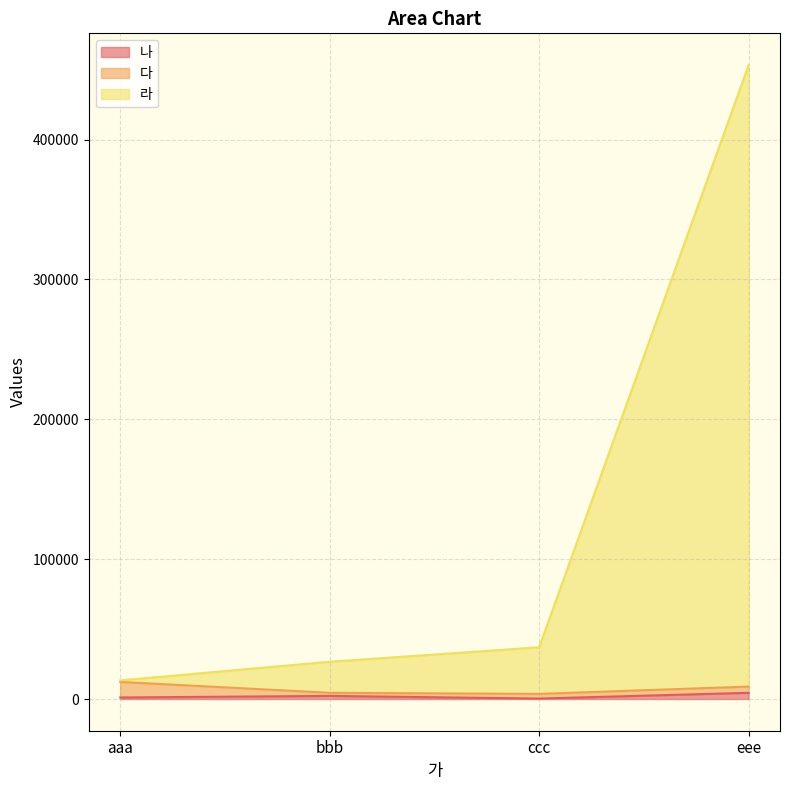

At which category is the sum across all series the highest?

eee